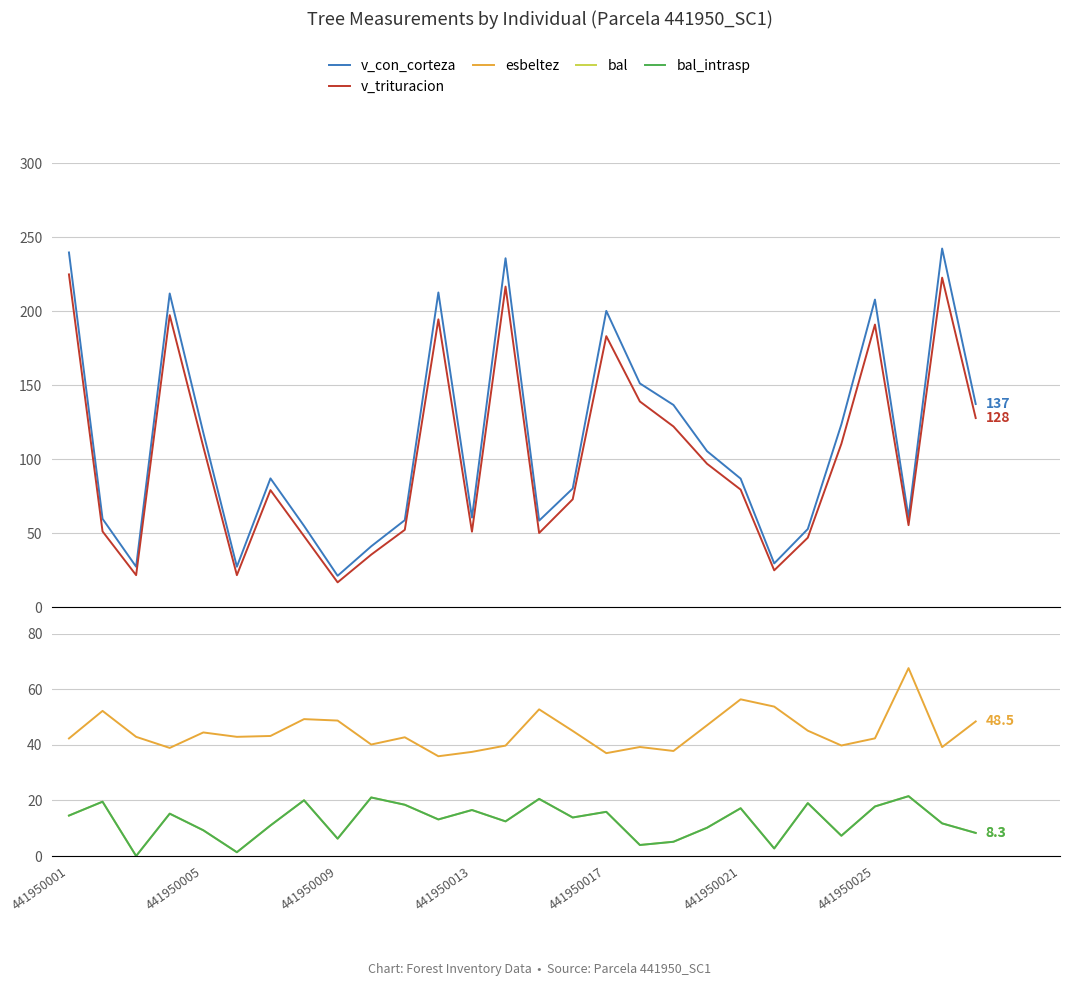

Which series has the largest range (max minus min)?

v_con_corteza